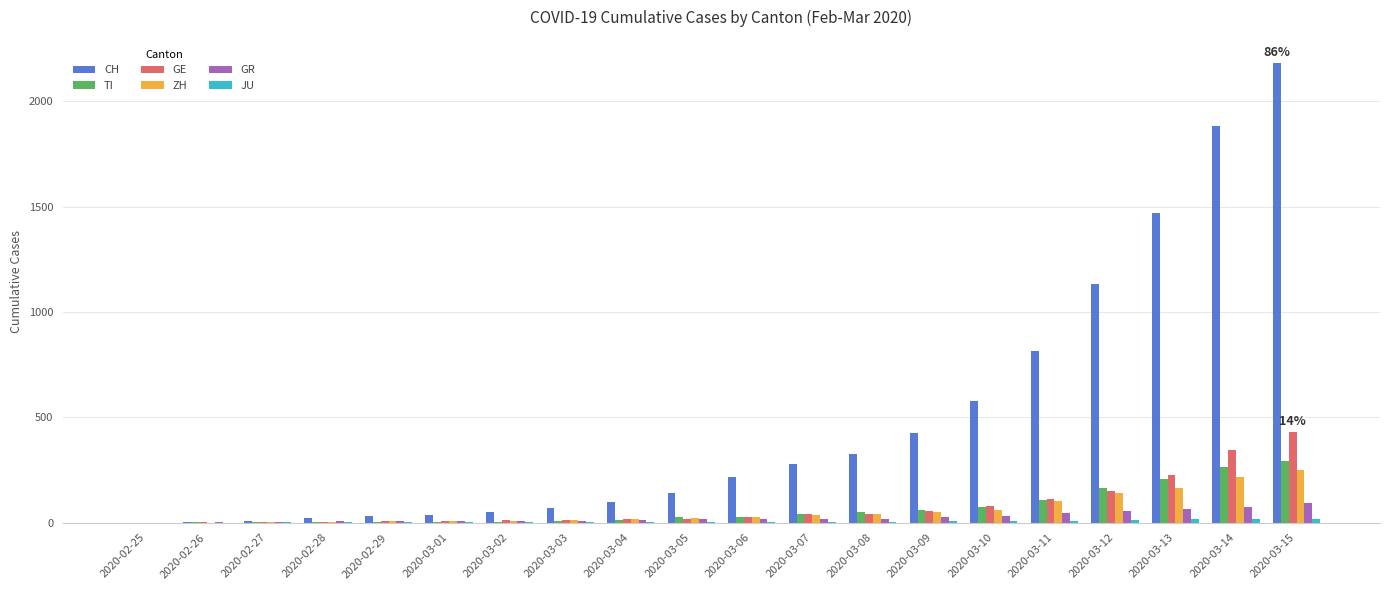

Between 2020-02-28 and 2020-03-12, which series saw the biggest shift?

CH